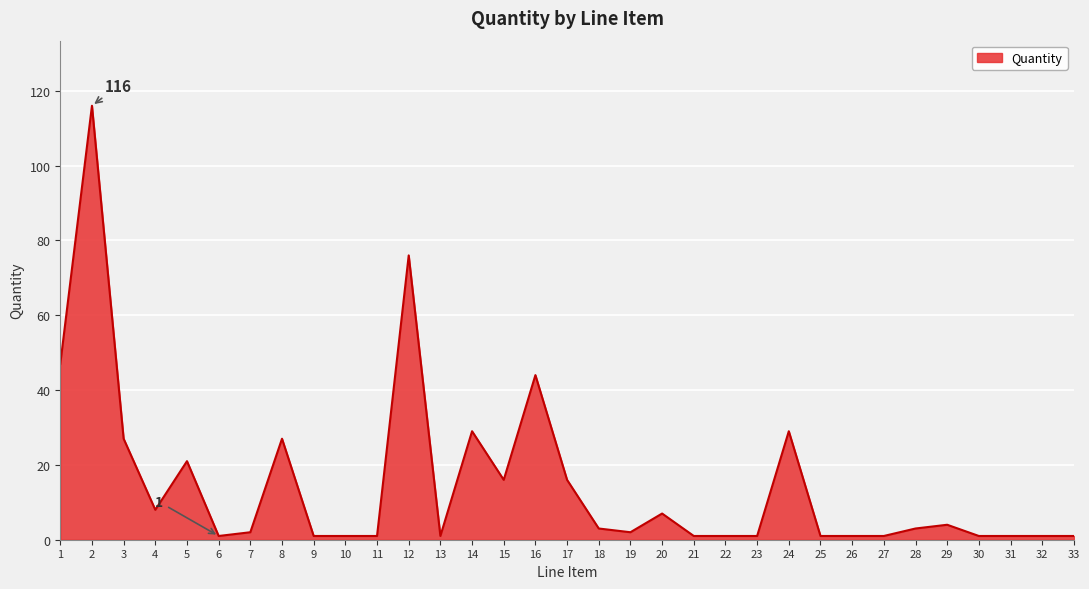

Which category has the highest value across all series?

2